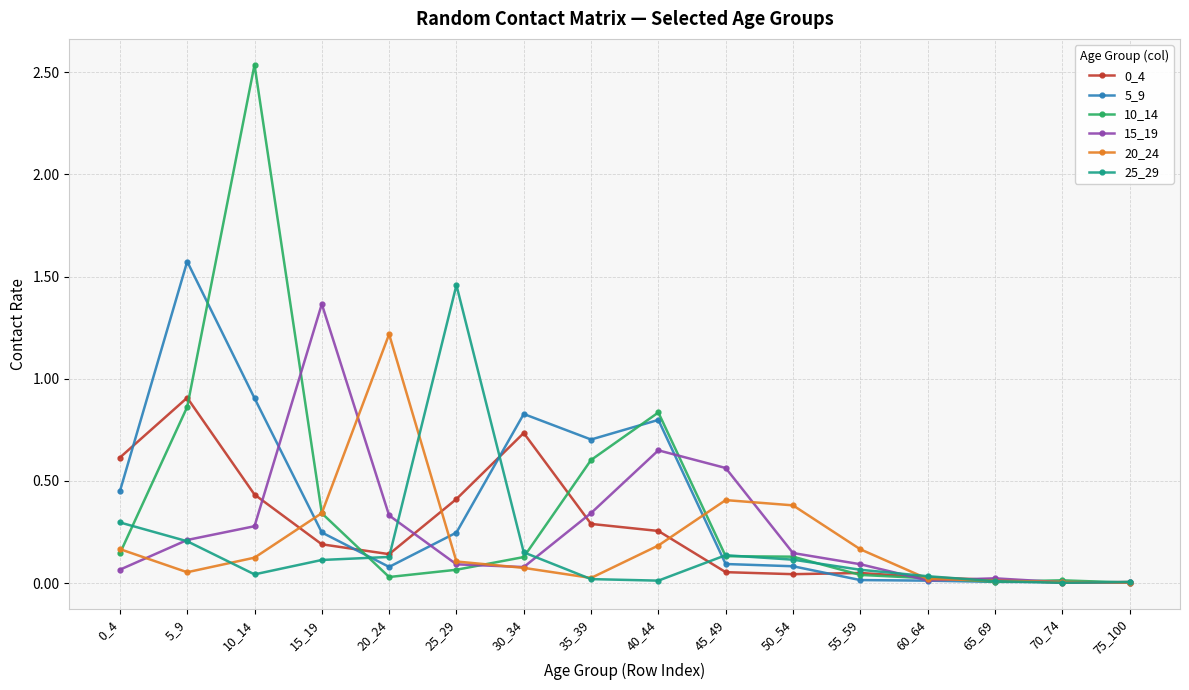

What is the difference between the maximum and minimum values in the 5_9 series?

1.6